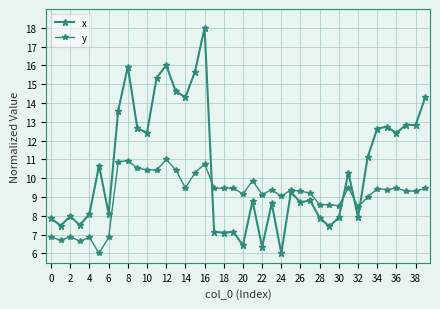

How many lines are shown in the chart?

2